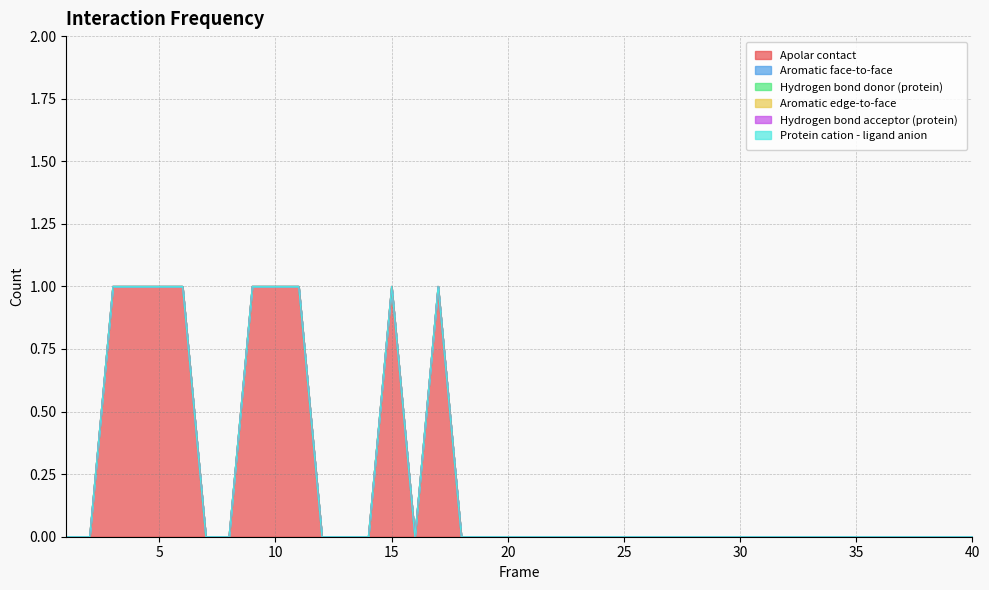

What are all the series names shown in the legend?

Apolar contact, Aromatic face-to-face, Hydrogen bond donor (protein), Aromatic edge-to-face, Hydrogen bond acceptor (protein), Protein cation - ligand anion